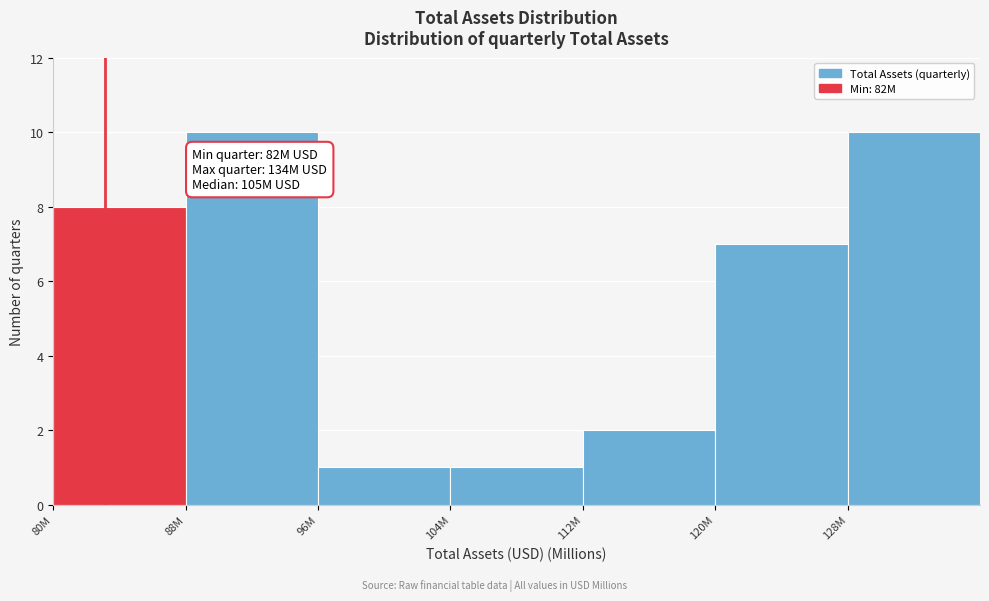

Reading right to left, transcribe all the data shown in this chart.

128M=10	120M=7	112M=2	104M=1	96M=1	88M=10	80M=8